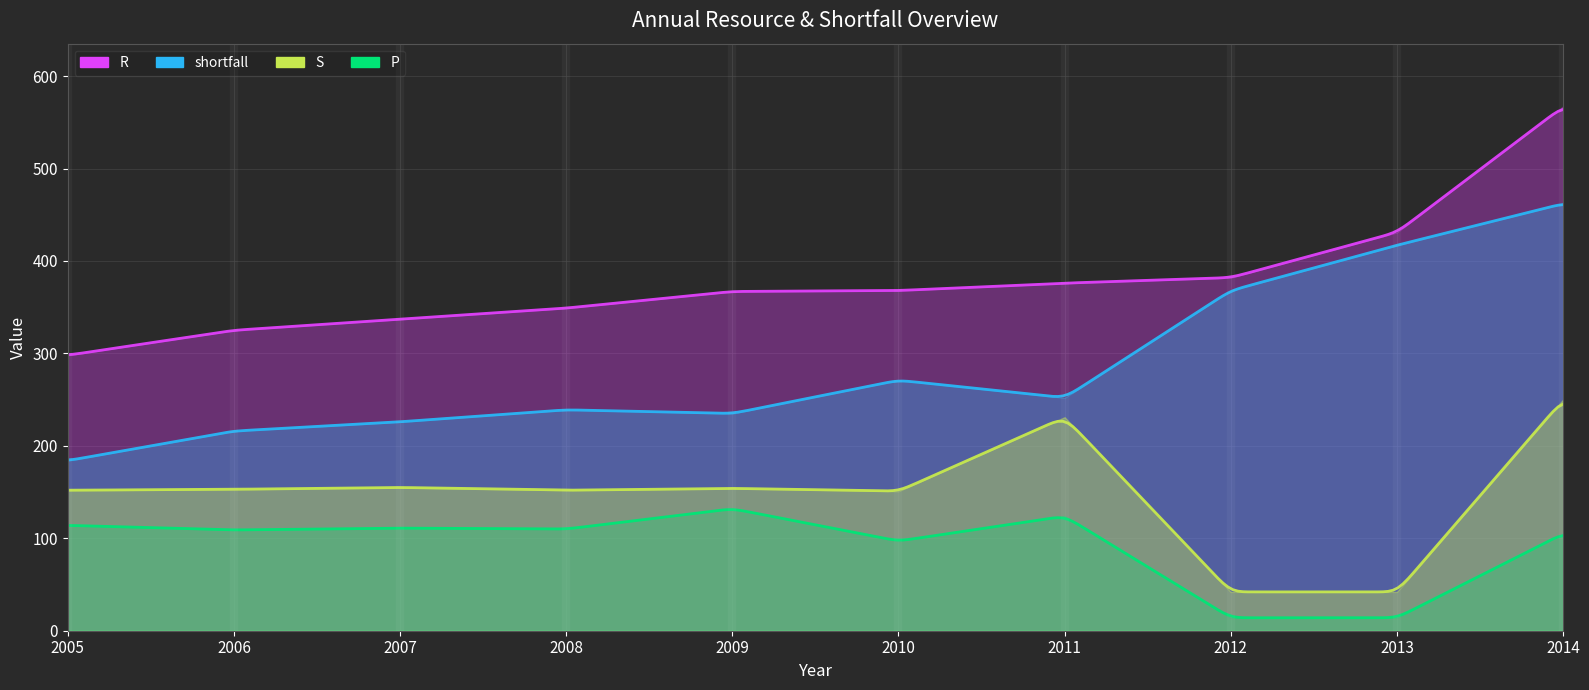

Which has a higher value, 2008 or 2006?

2008